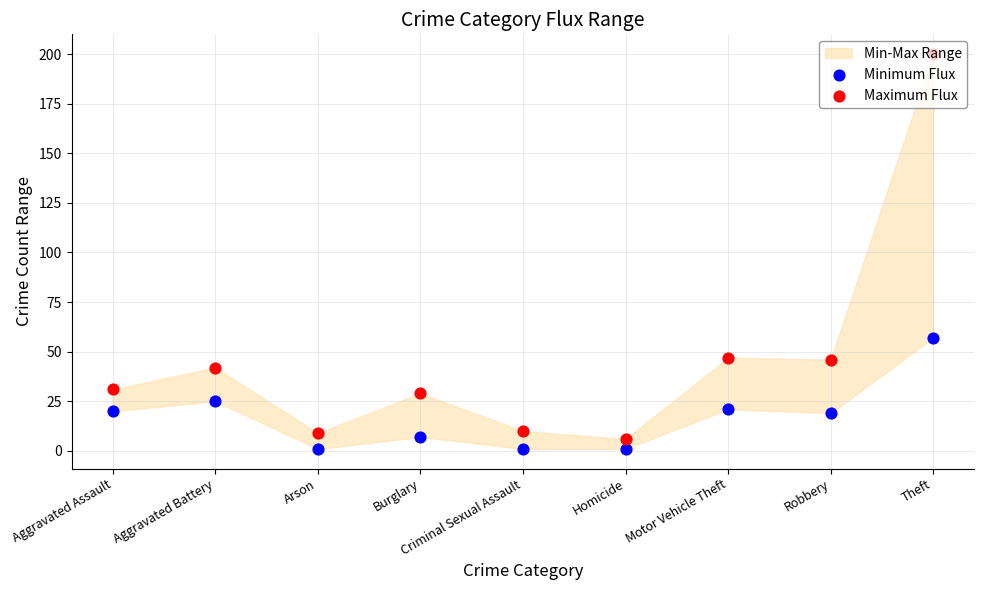

At which category is the sum across all series the highest?

Theft